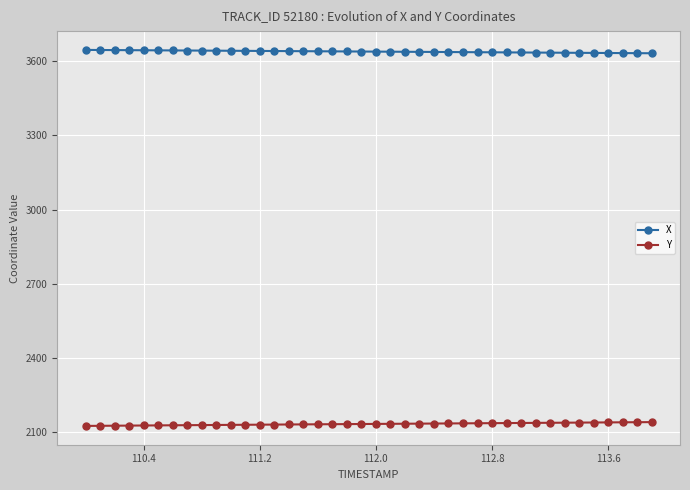

List the series in order of their overall mean, lowest first.

Y, X